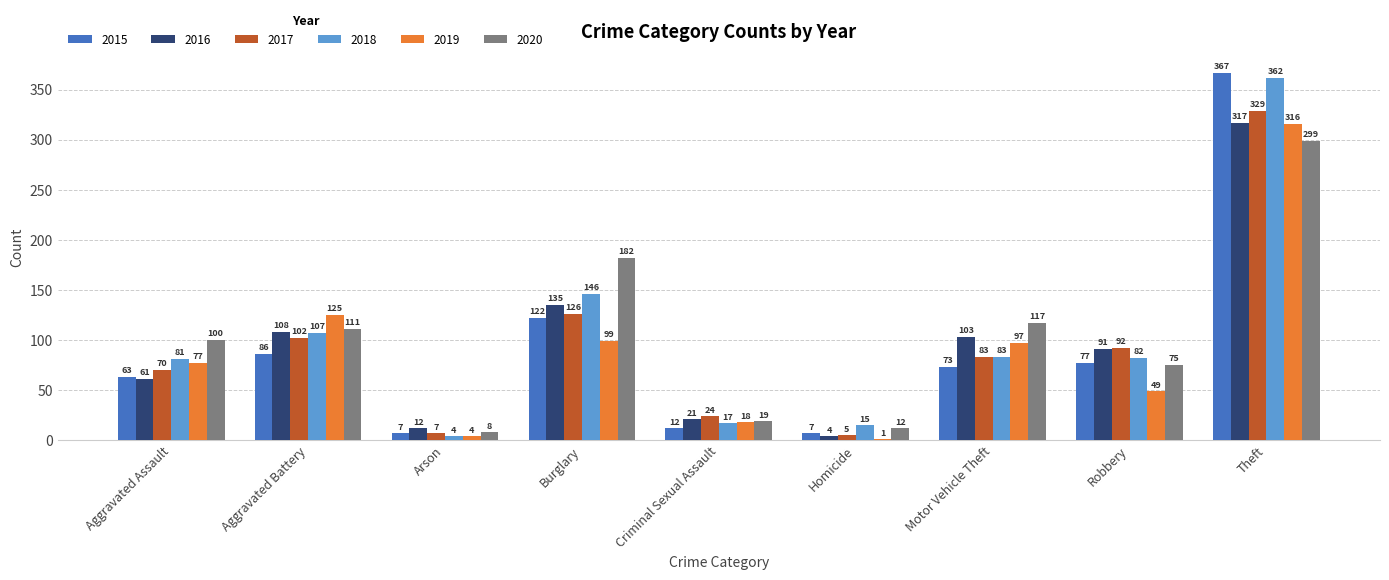

Which series has the largest range (max minus min)?

2015